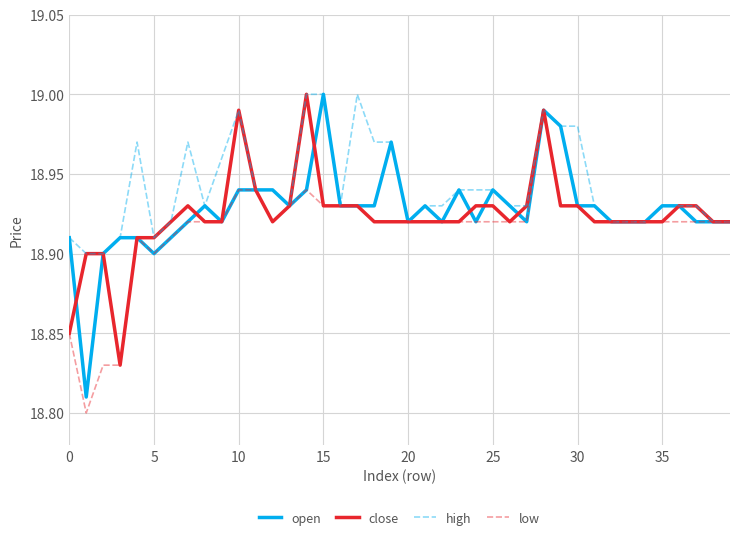

Which series has the largest total across all categories?

high